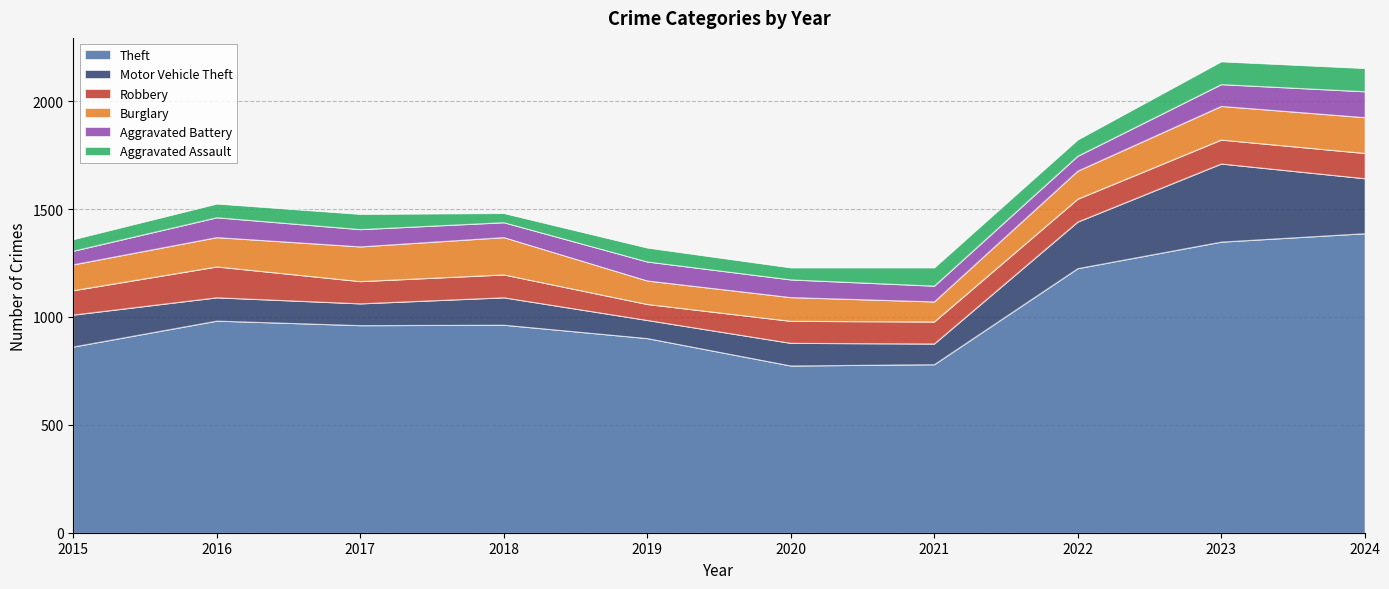

At 2016, list the series in order from smallest to largest.

Aggravated Assault, Aggravated Battery, Motor Vehicle Theft, Burglary, Robbery, Theft